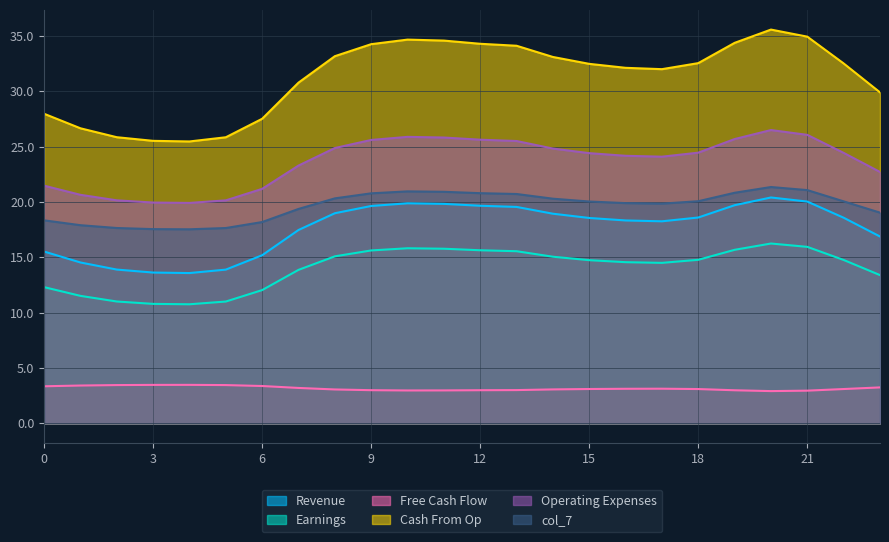

What is the maximum value shown in the chart?

35.6